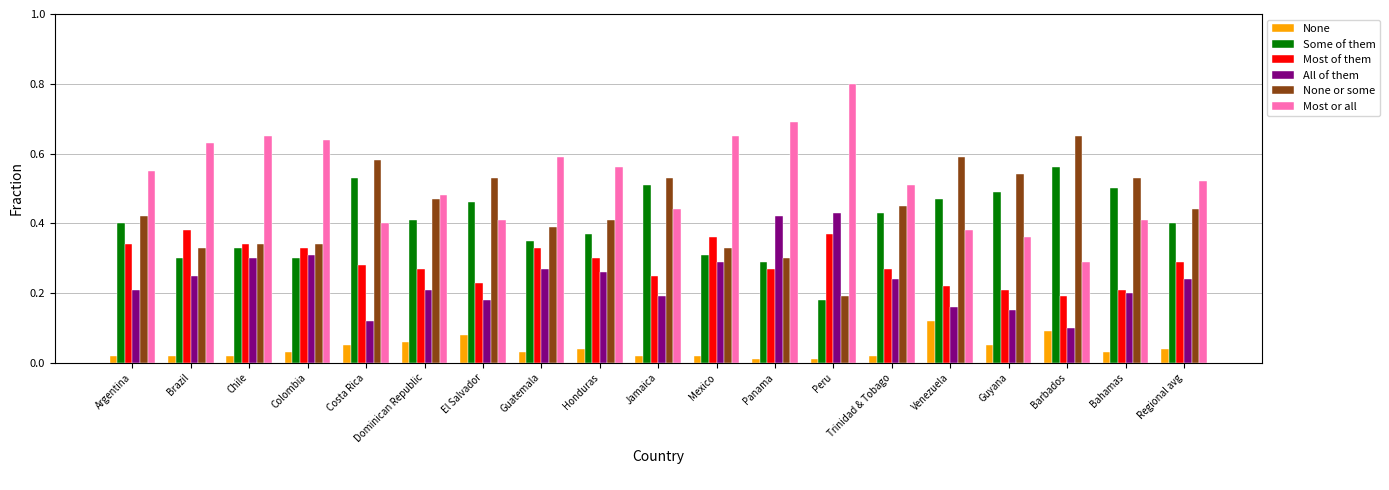

Which series has the widest spread of values?

Most or all